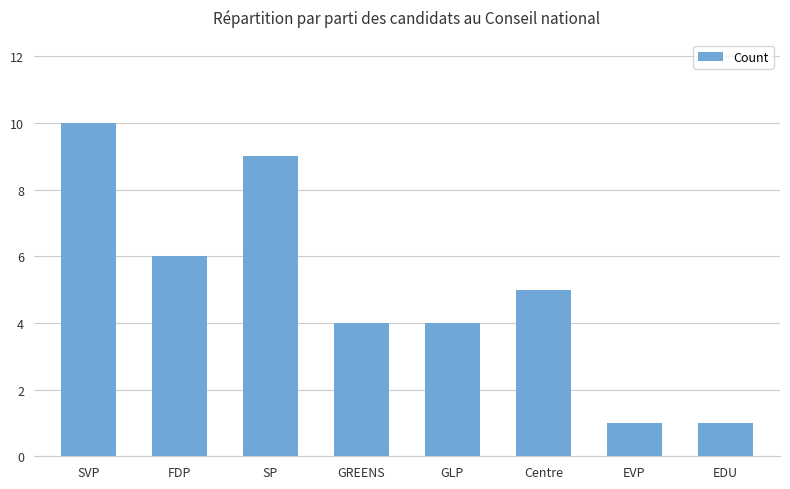

What position from the left is SP?

3